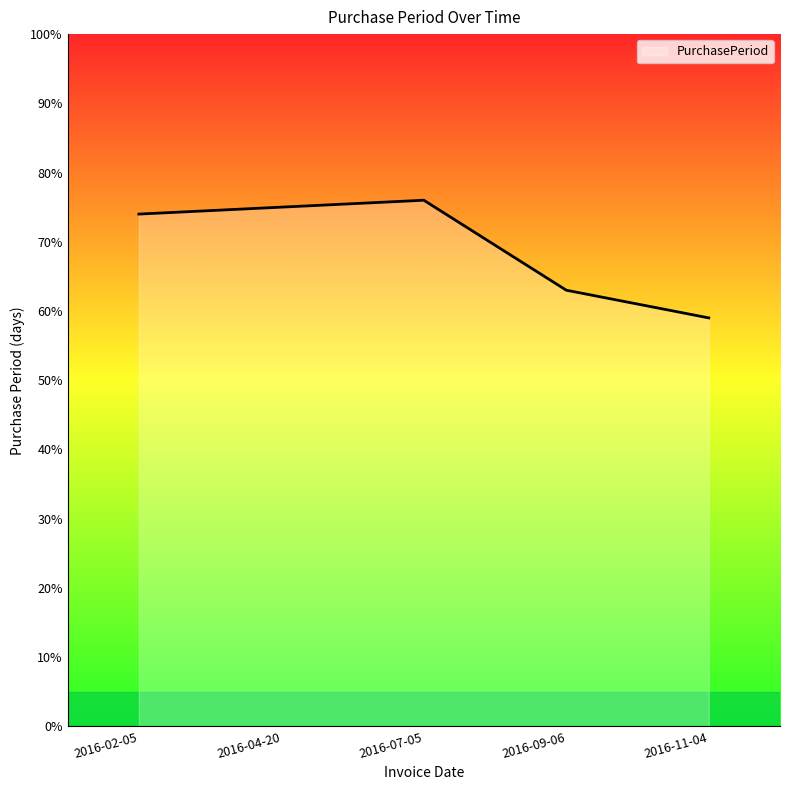

Rank the categories by value from highest to lowest.

2016-07-05, 2016-04-20, 2016-02-05, 2016-09-06, 2016-11-04